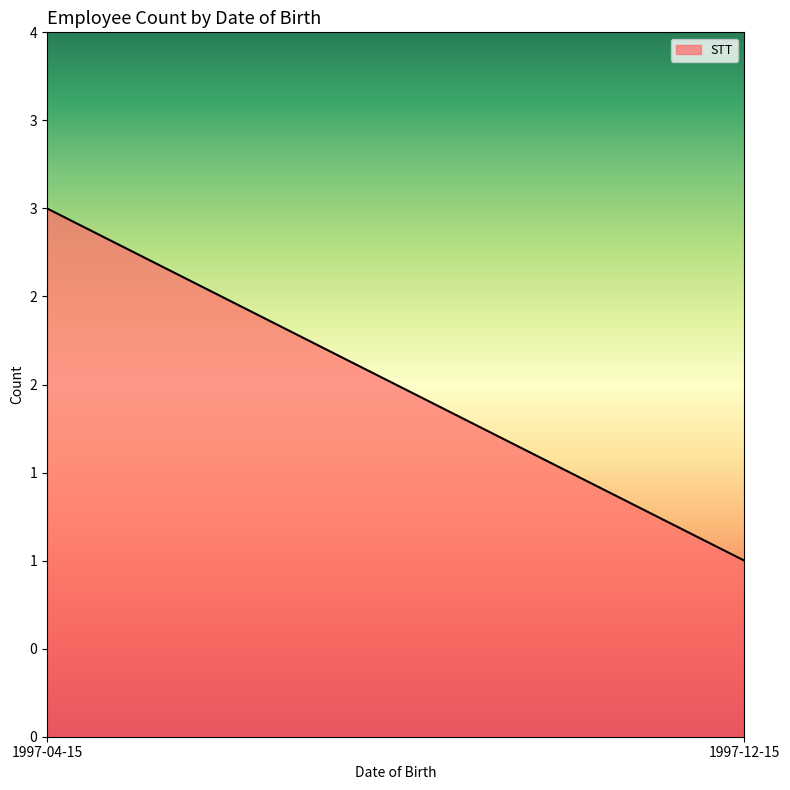

List the labels in order of value, largest first.

1997-04-15, 1997-12-15